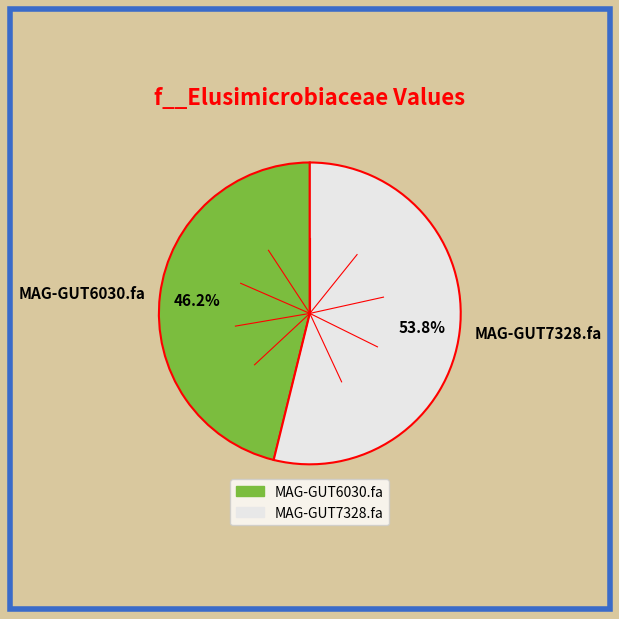

To the nearest percent, what portion does MAG-GUT6030.fa represent?

46%